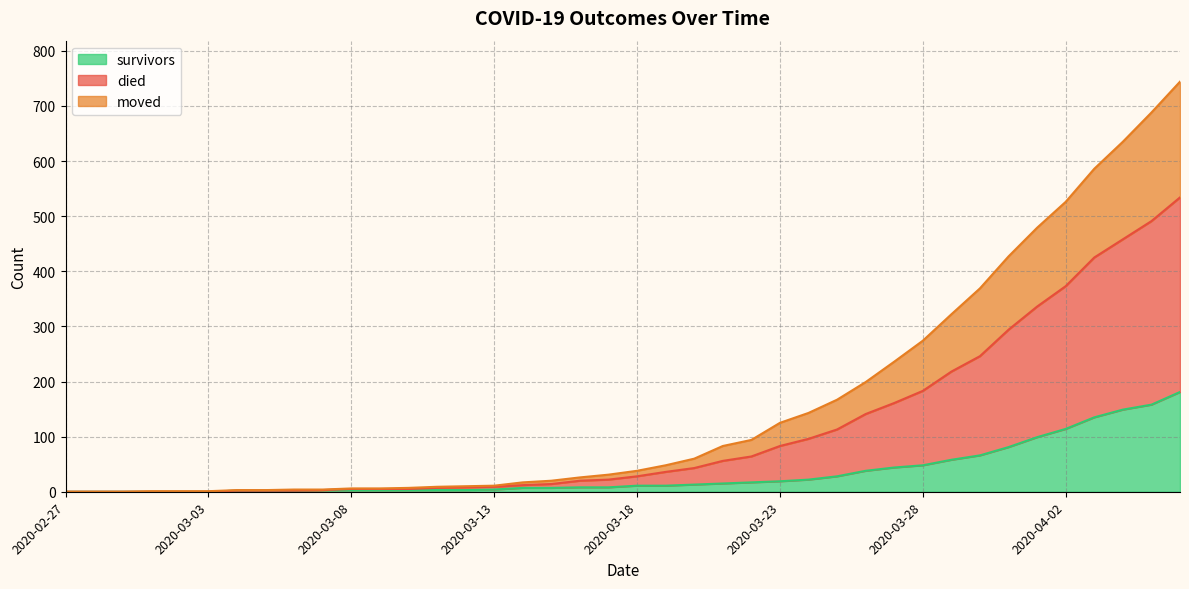

Rank the series at 2020-03-03 from lowest to highest value.

survivors, moved, died